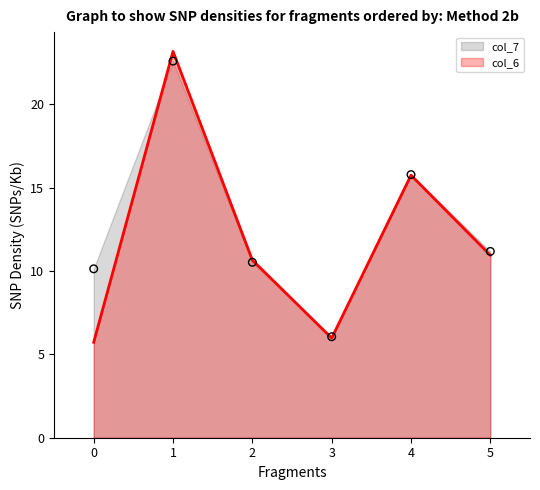

Which series has the largest total across all categories?

col_7